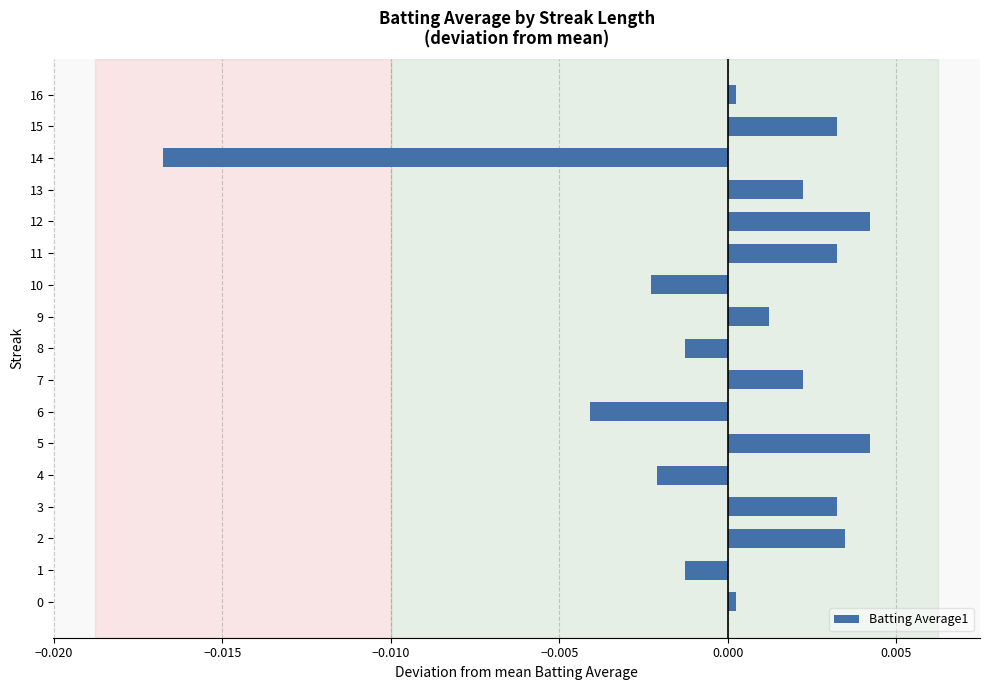

How many positive values are there?

11